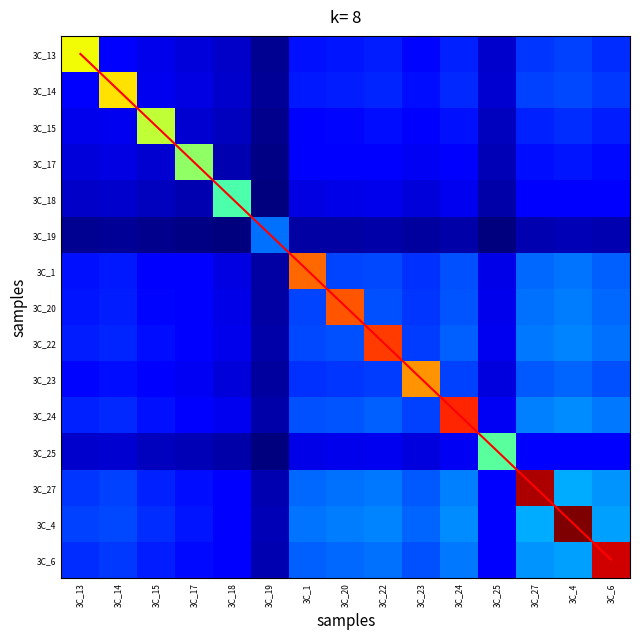

True or false: 3C_27 has a value of 108.4 at 3C_22.

False